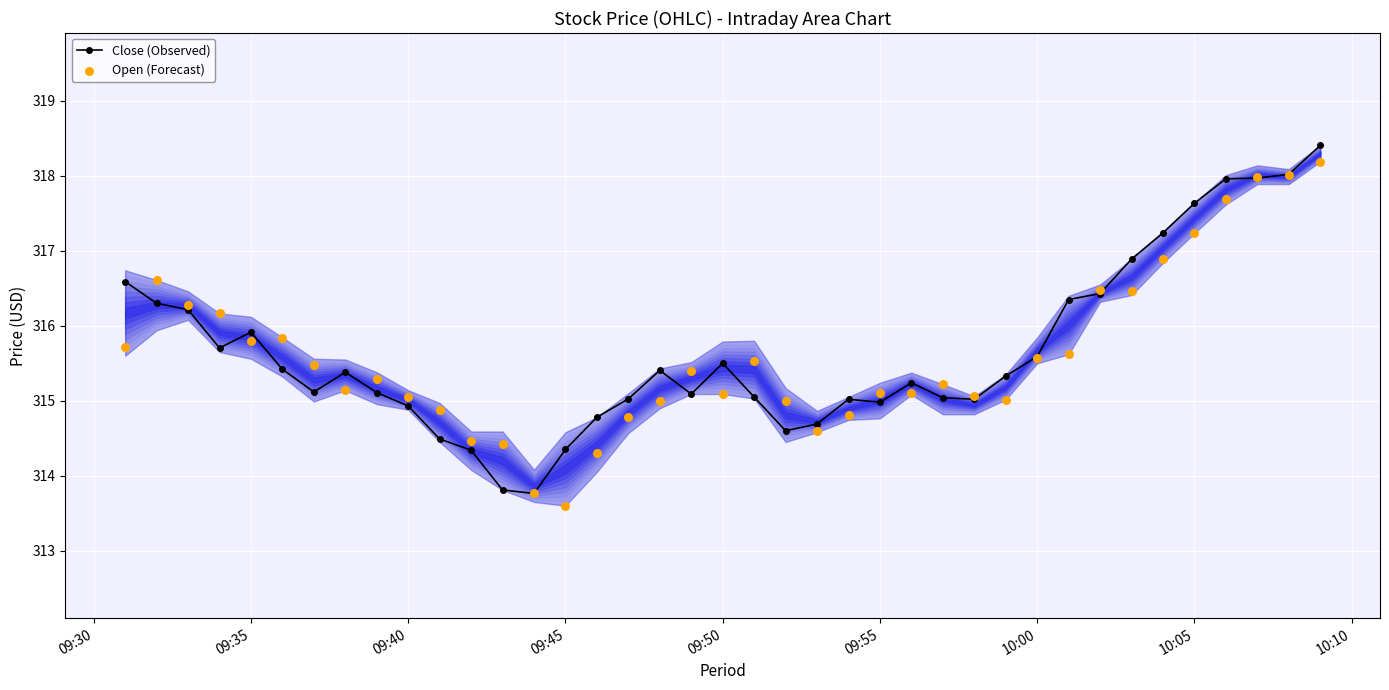

Which series reaches the minimum Y coordinate?

Open (Forecast)